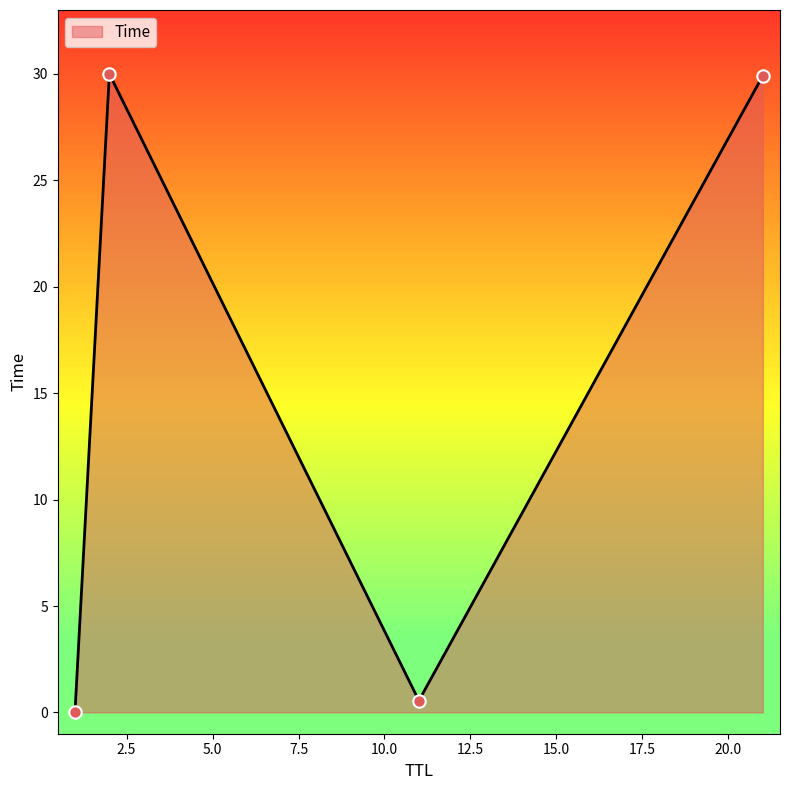

True or false: the data has more than 1 interior local peaks.

False